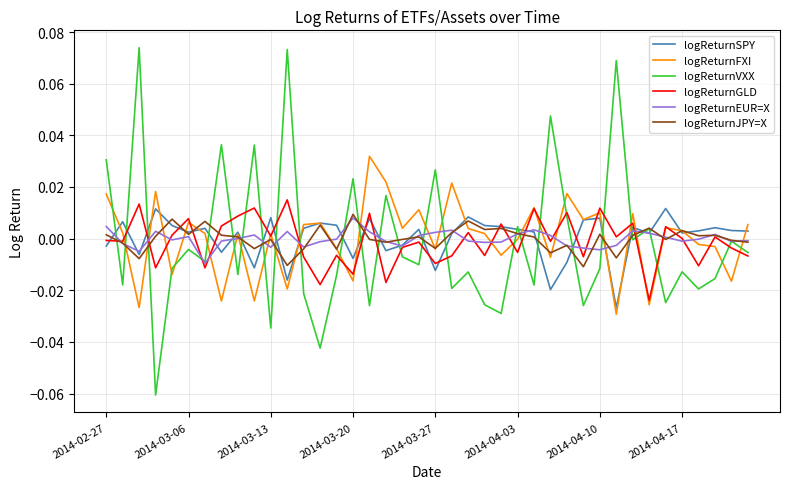

Rank the series by their maximum value, from lowest to highest.

logReturnEUR=X, logReturnJPY=X, logReturnSPY, logReturnGLD, logReturnFXI, logReturnVXX